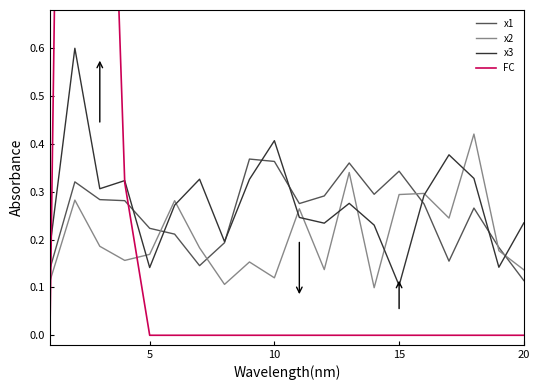

Reading right to left, list all the values displayed in this chart.

x1: 0.1	0.2	0.3	0.2	0.3	0.3	0.3	0.4	0.3	0.3	0.4	0.4	0.2	0.1	0.2	0.2	0.3	0.3	0.3	0.1
x2: 0.1	0.2	0.4	0.2	0.3	0.3	0.1	0.3	0.1	0.3	0.1	0.2	0.1	0.2	0.3	0.2	0.2	0.2	0.3	0.1
x3: 0.2	0.1	0.3	0.4	0.3	0.1	0.2	0.3	0.2	0.2	0.4	0.3	0.2	0.3	0.3	0.1	0.3	0.3	0.6	0.2
FC: 0.0	0.0	0.0	0.0	0.0	0.0	0.0	0.0	0.0	0.0	0.0	0.0	0.0	0.0	0.0	0.0	0.3	1.9	3.8	0.0